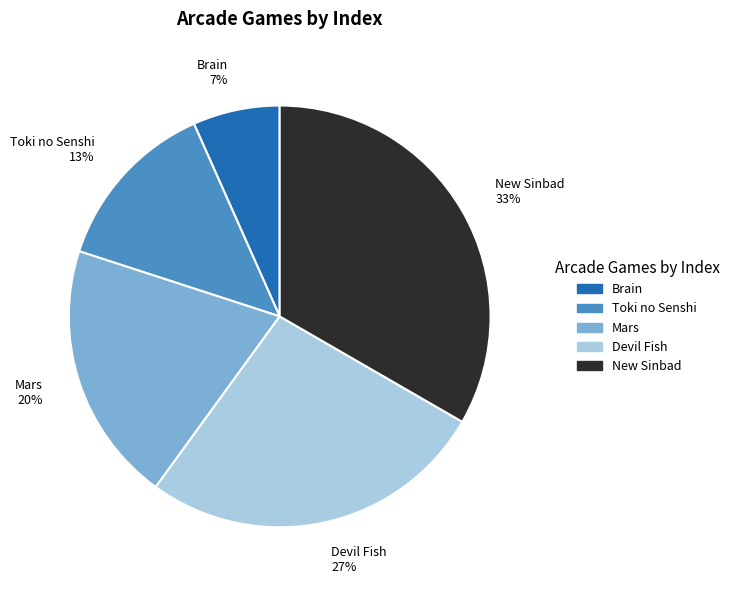

The Brain 7% slice represents 12% of the pie. True or false?

False